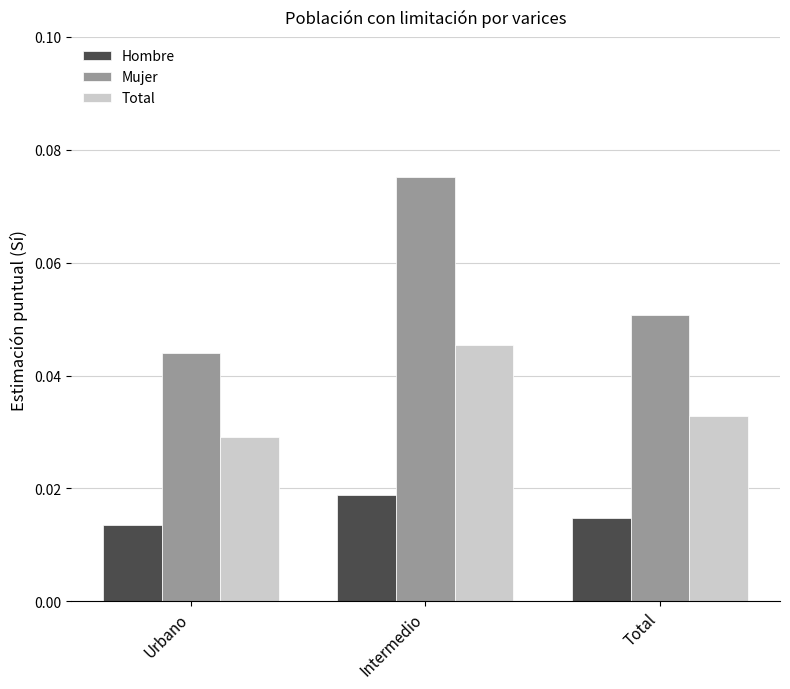

Which category has the highest value across all series?

Intermedio